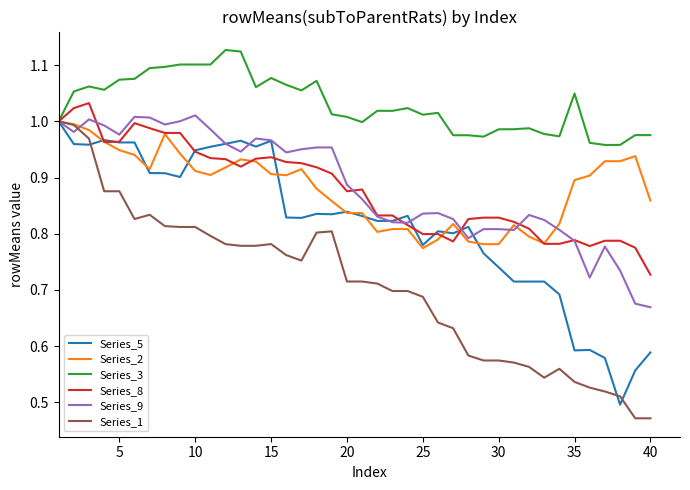

Does the chart display data point markers on the line(s)?

No